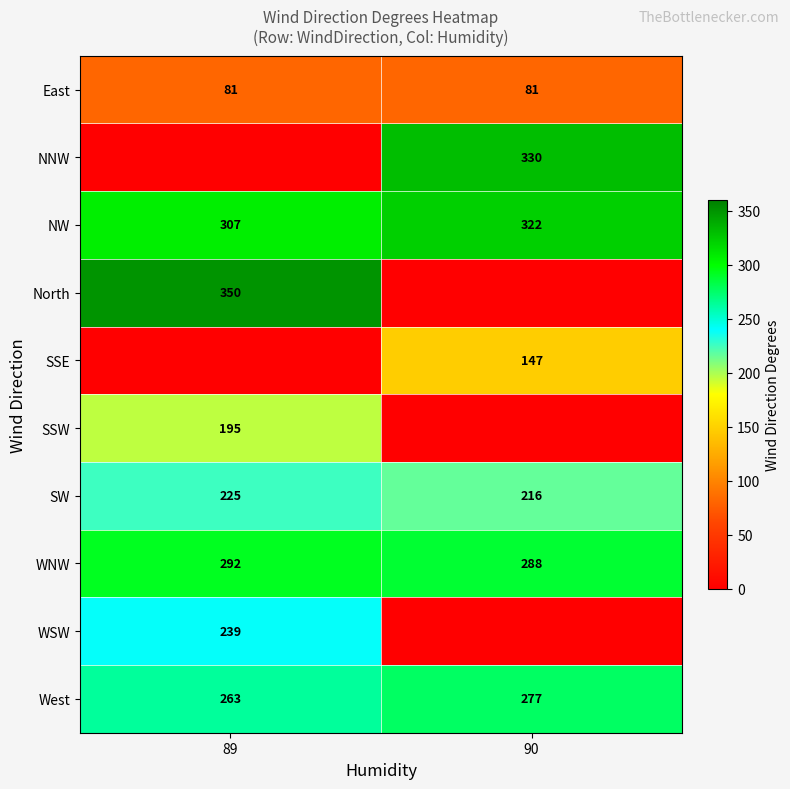

What is the maximum value for SW?

225